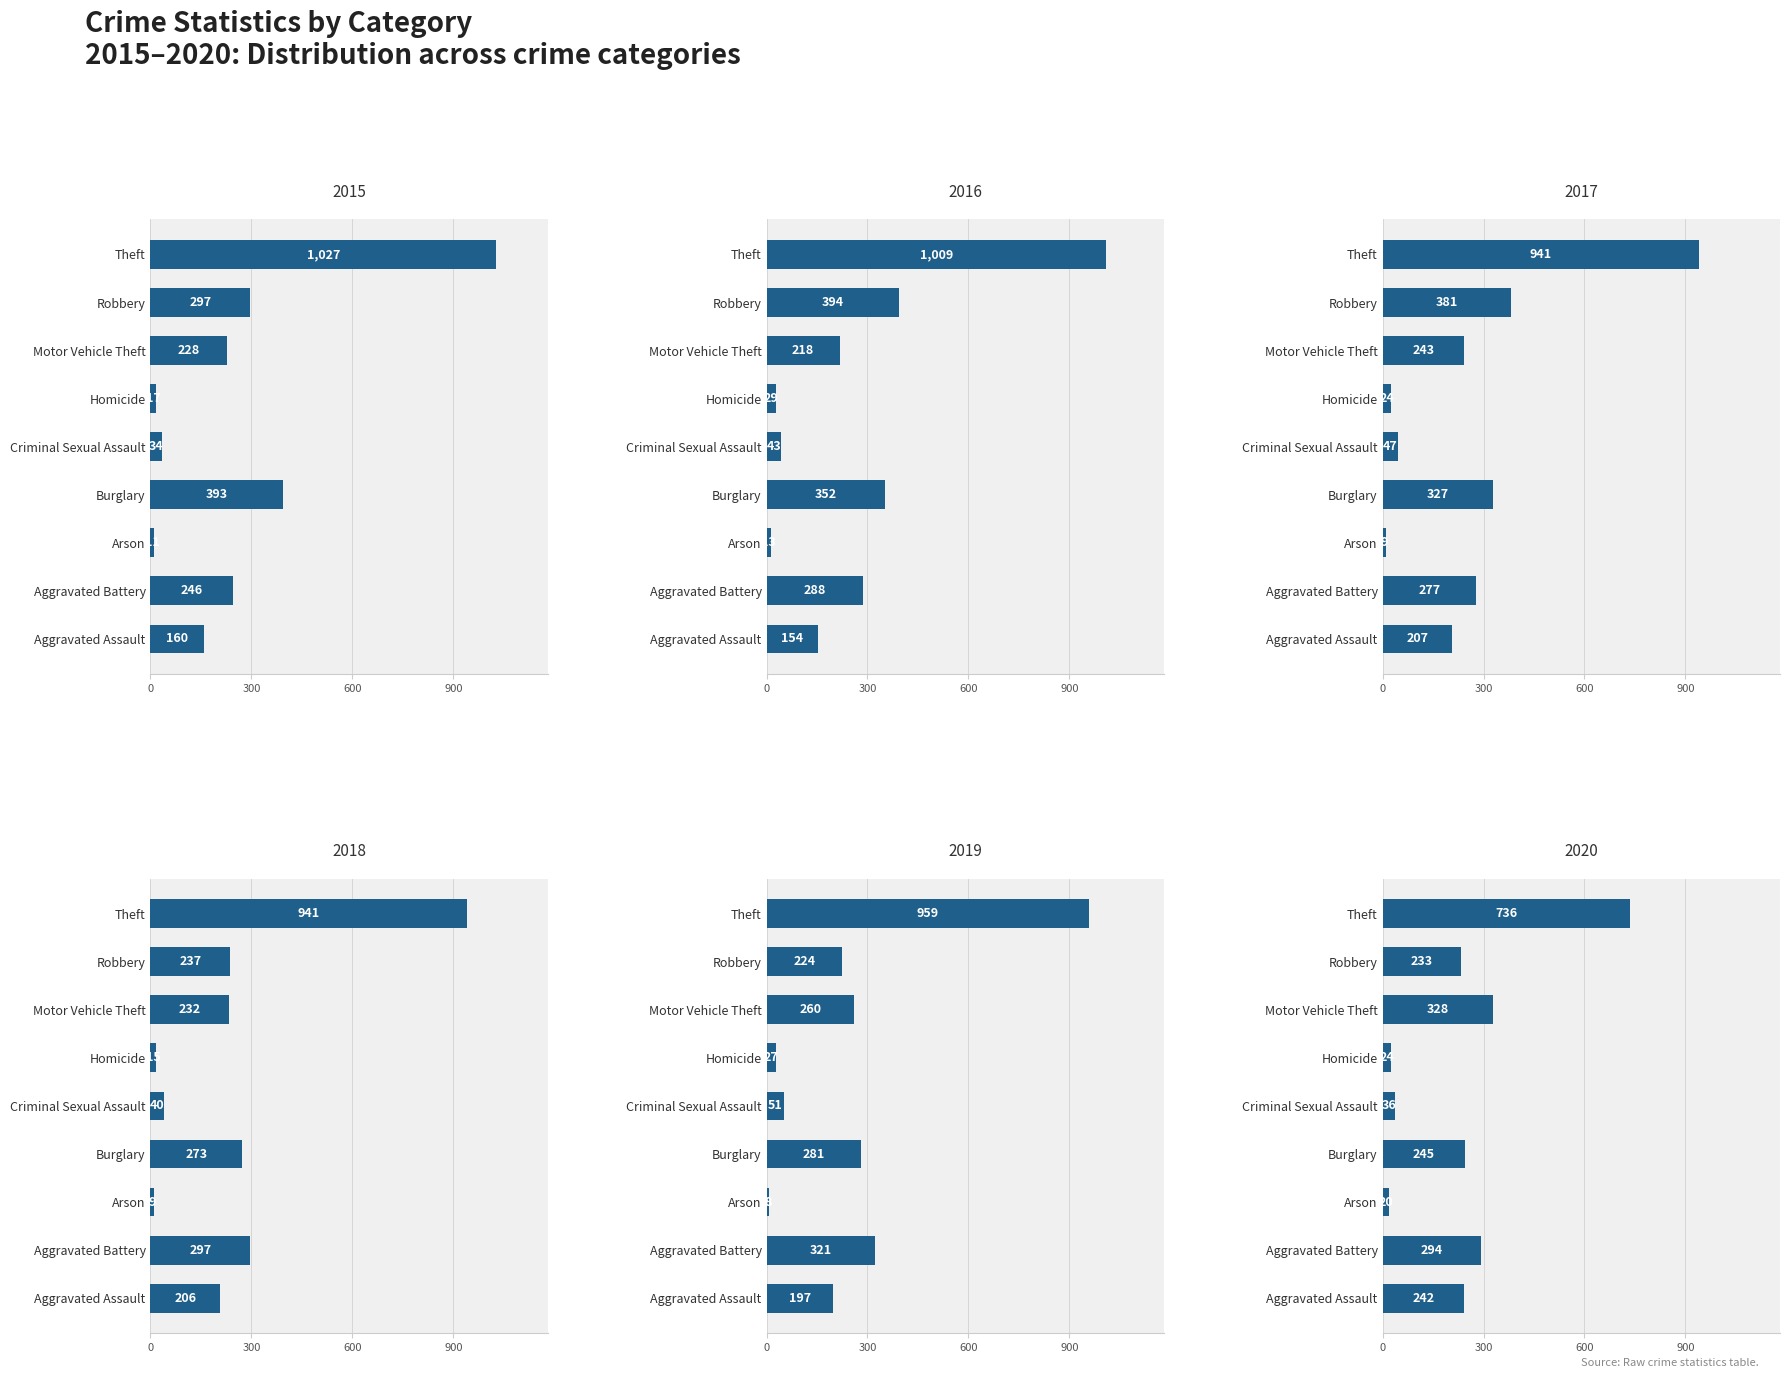

What are all the series names shown in the legend?

2015, 2016, 2017, 2018, 2019, 2020